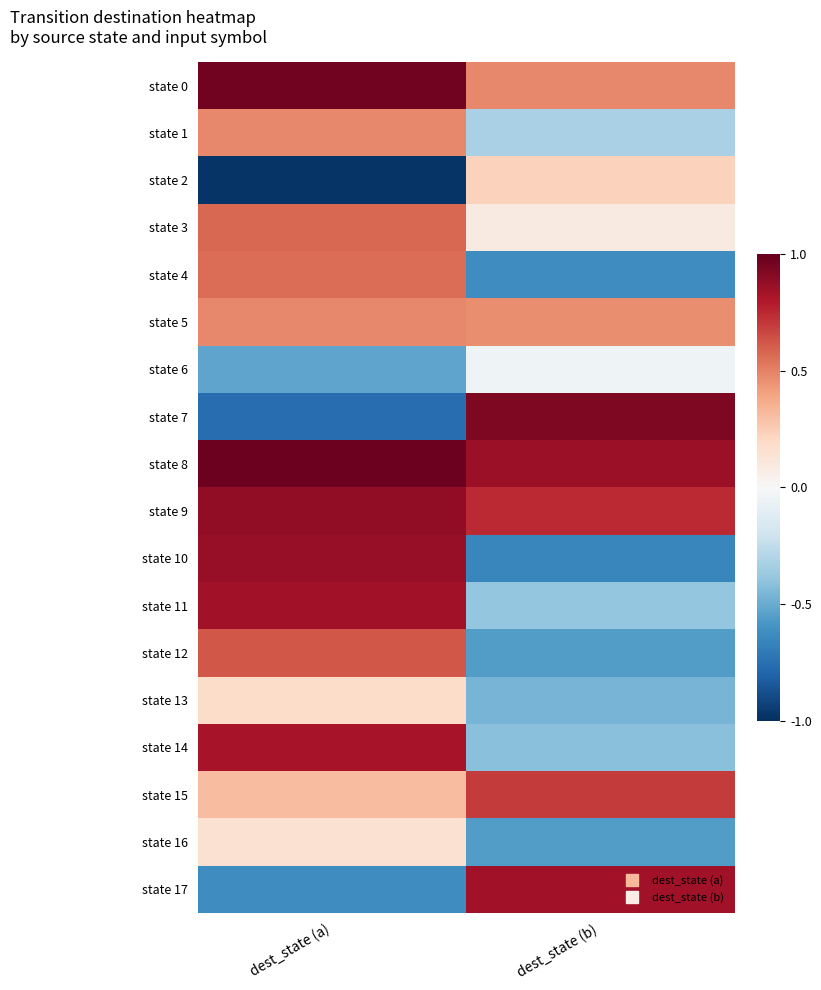

Reading left to right, extract all data points from this chart.

state 0: dest_state (a)=1.0	dest_state (b)=0.5
state 1: dest_state (a)=0.5	dest_state (b)=-0.3
state 2: dest_state (a)=-1.0	dest_state (b)=0.2
state 3: dest_state (a)=0.6	dest_state (b)=0.1
state 4: dest_state (a)=0.6	dest_state (b)=-0.6
state 5: dest_state (a)=0.5	dest_state (b)=0.5
state 6: dest_state (a)=-0.5	dest_state (b)=-0.0
state 7: dest_state (a)=-0.8	dest_state (b)=0.9
state 8: dest_state (a)=1.0	dest_state (b)=0.9
state 9: dest_state (a)=0.9	dest_state (b)=0.7
state 10: dest_state (a)=0.9	dest_state (b)=-0.7
state 11: dest_state (a)=0.8	dest_state (b)=-0.4
state 12: dest_state (a)=0.6	dest_state (b)=-0.6
state 13: dest_state (a)=0.2	dest_state (b)=-0.5
state 14: dest_state (a)=0.8	dest_state (b)=-0.4
state 15: dest_state (a)=0.3	dest_state (b)=0.7
state 16: dest_state (a)=0.1	dest_state (b)=-0.6
state 17: dest_state (a)=-0.6	dest_state (b)=0.8